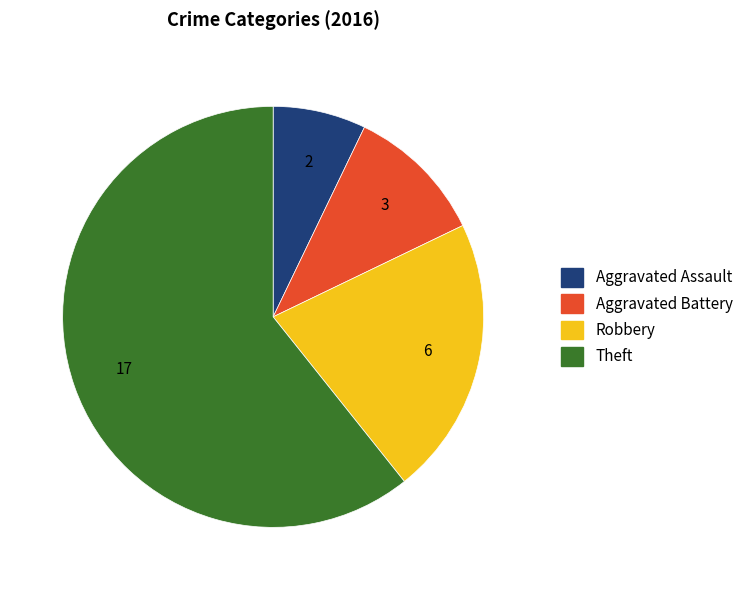

Is the sum of Theft and Robbery greater than half?

Yes